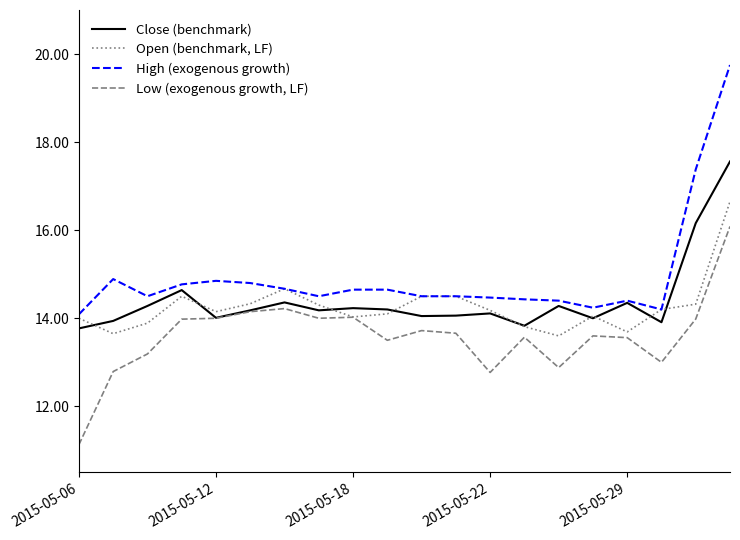

Which series has the widest spread of values?

High (exogenous growth)